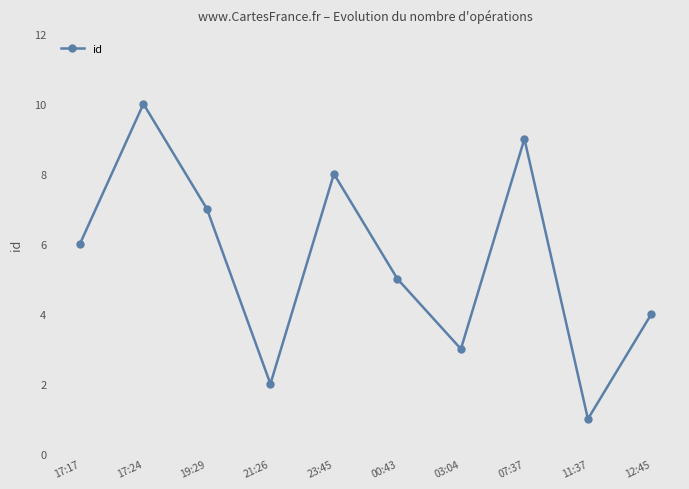

What is the label of the 5th point from the left?

23:45